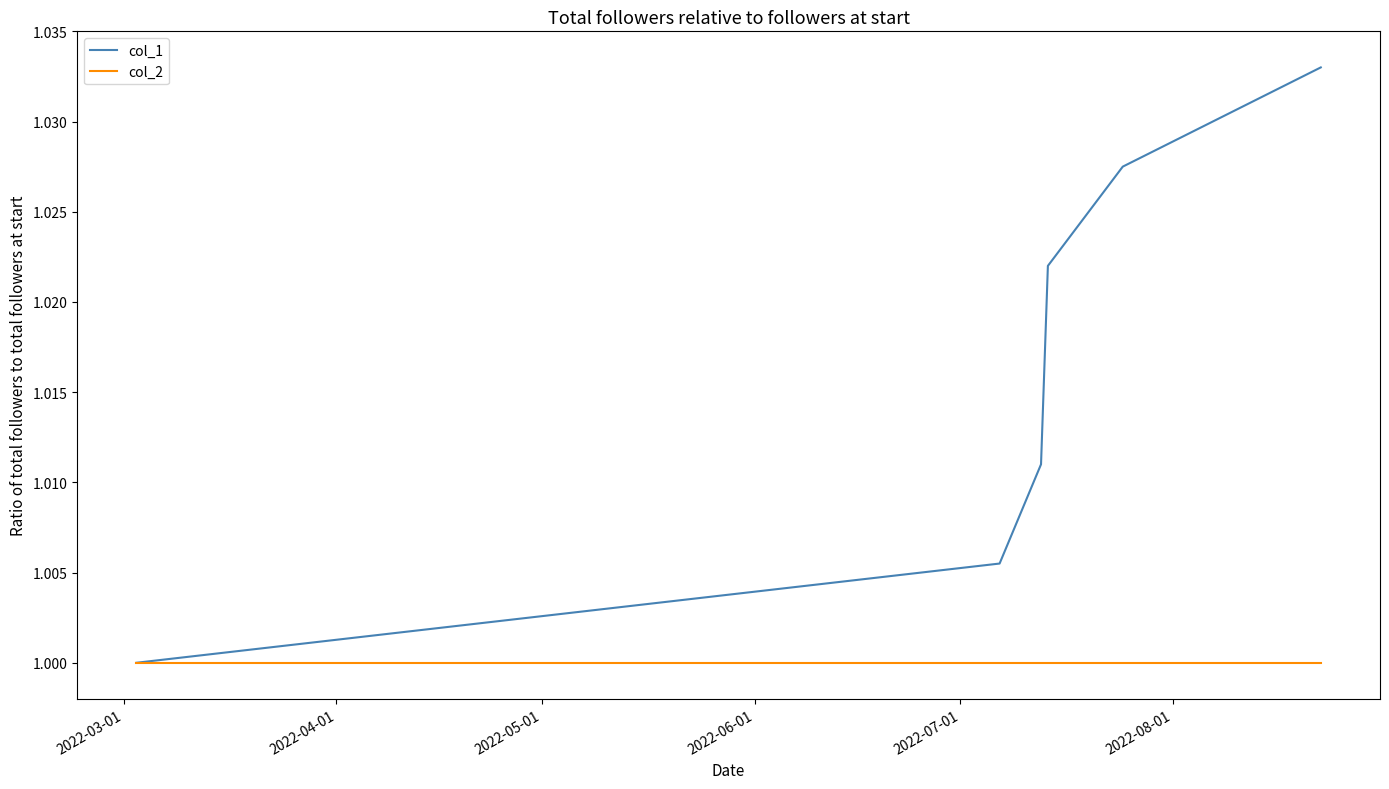

Which series has the widest spread of values?

col_1